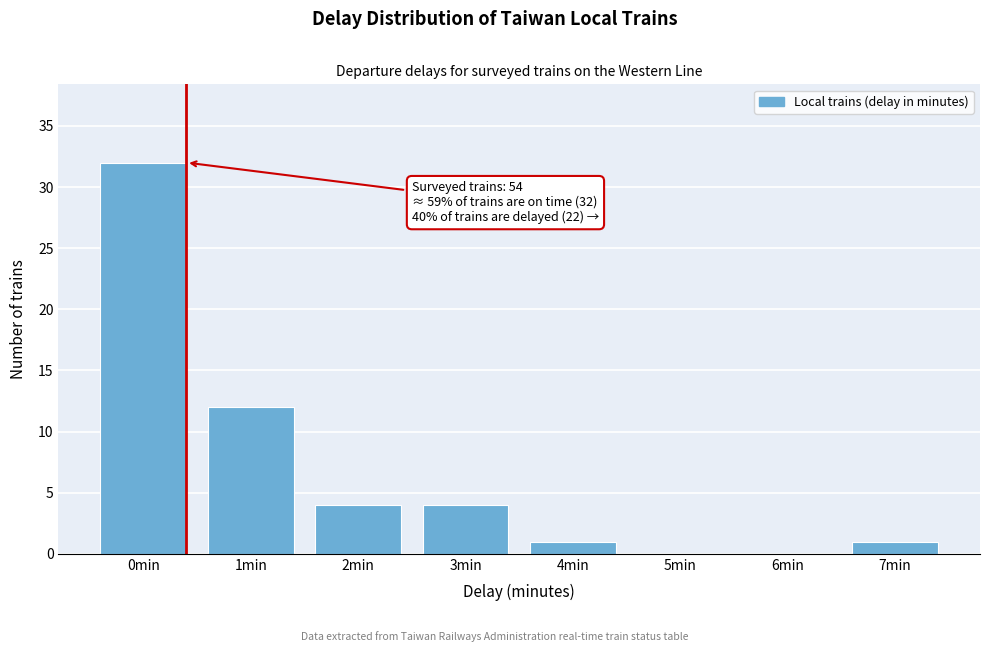

Reading left to right, list all the values displayed in this chart.

0min=32	1min=12	2min=4	3min=4	4min=1	5min=0	6min=0	7min=1